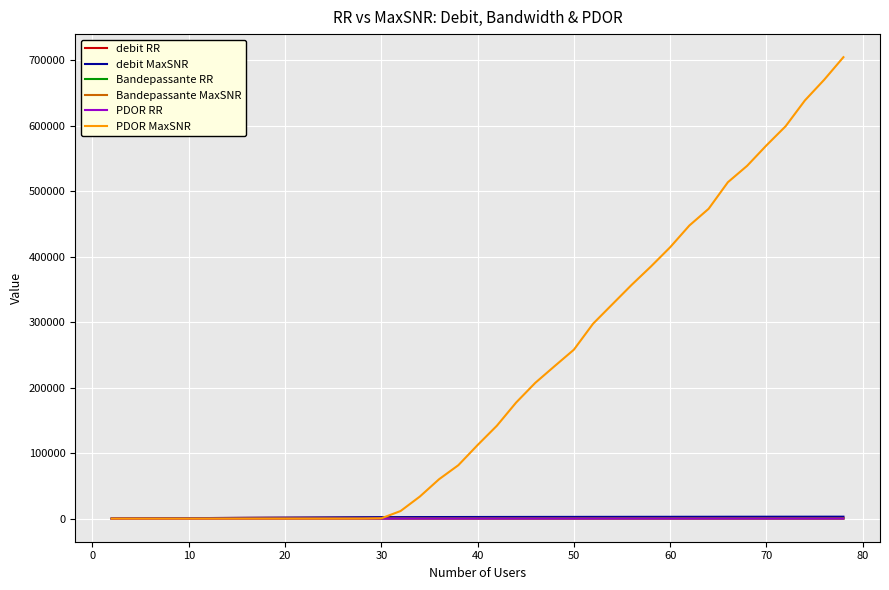

Which series has the largest range (max minus min)?

PDOR MaxSNR